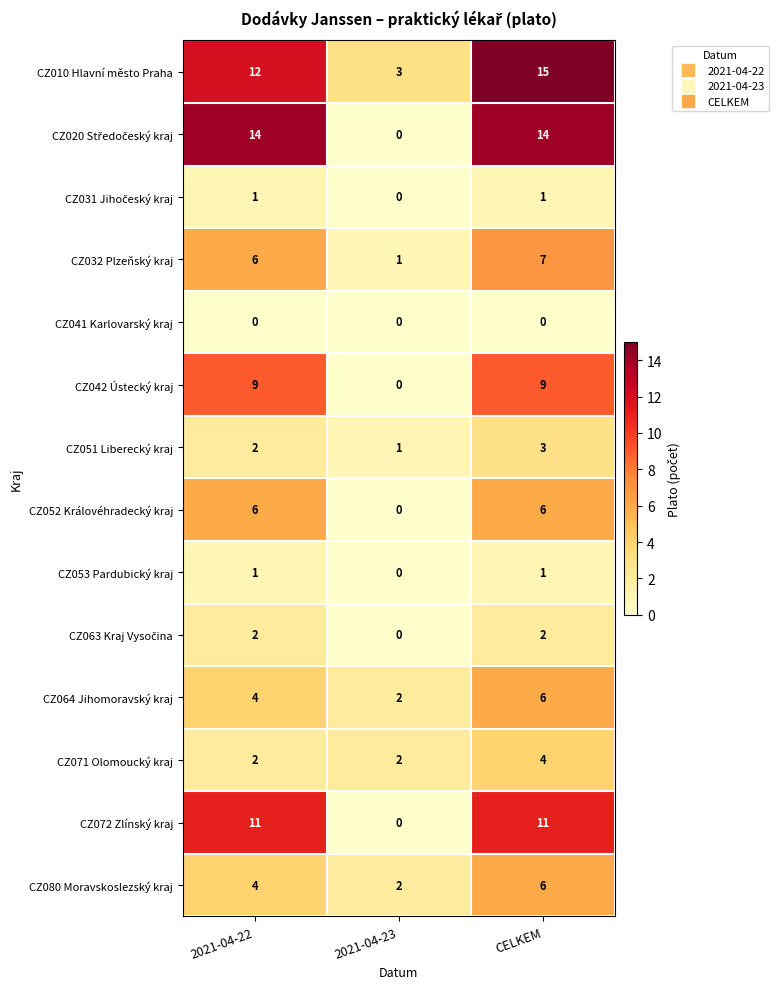

At which label is CZ072 Zlínský kraj closest to 5?

2021-04-23